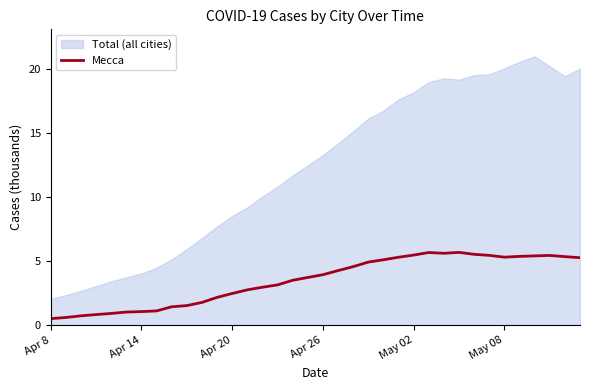

What is the highest value of the Mecca series?

5.7